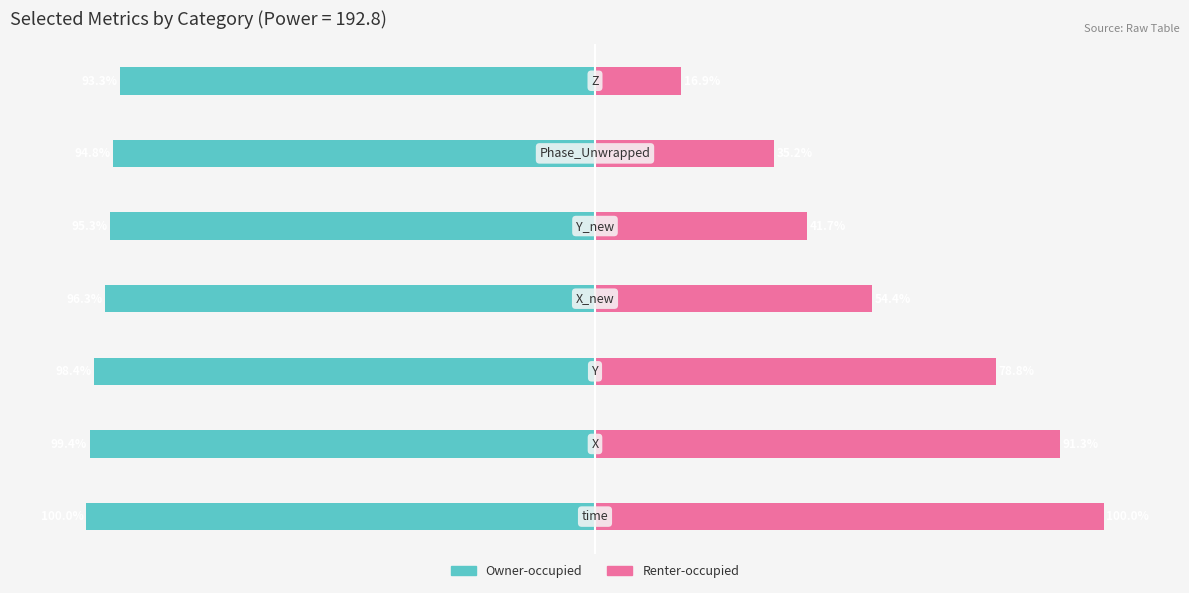

At how many categories does at least one series exceed 12?

7